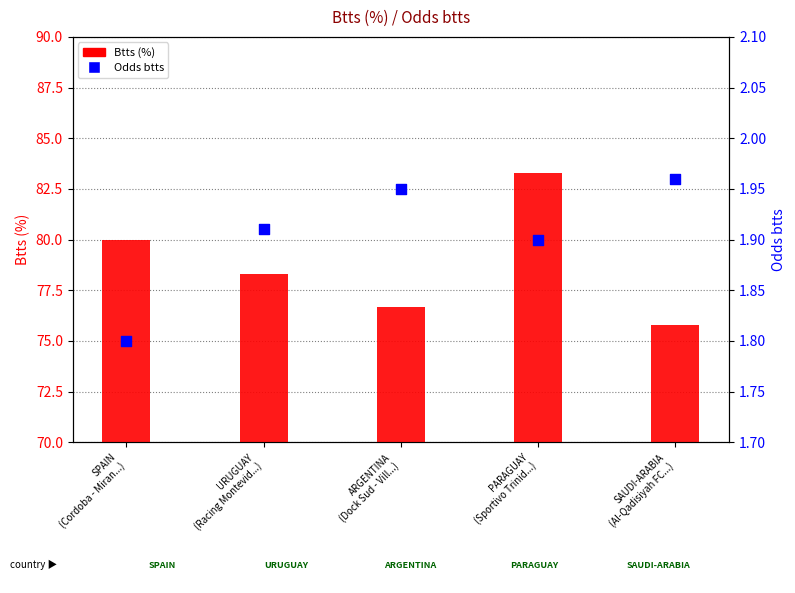

Which series reaches the minimum Y coordinate?

Odds btts